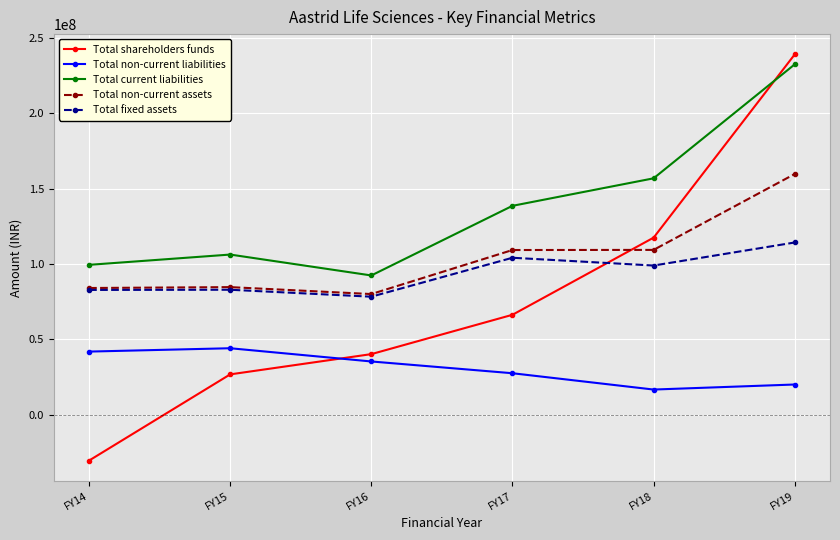

At which category does Total fixed assets reach its first local valley?

FY16